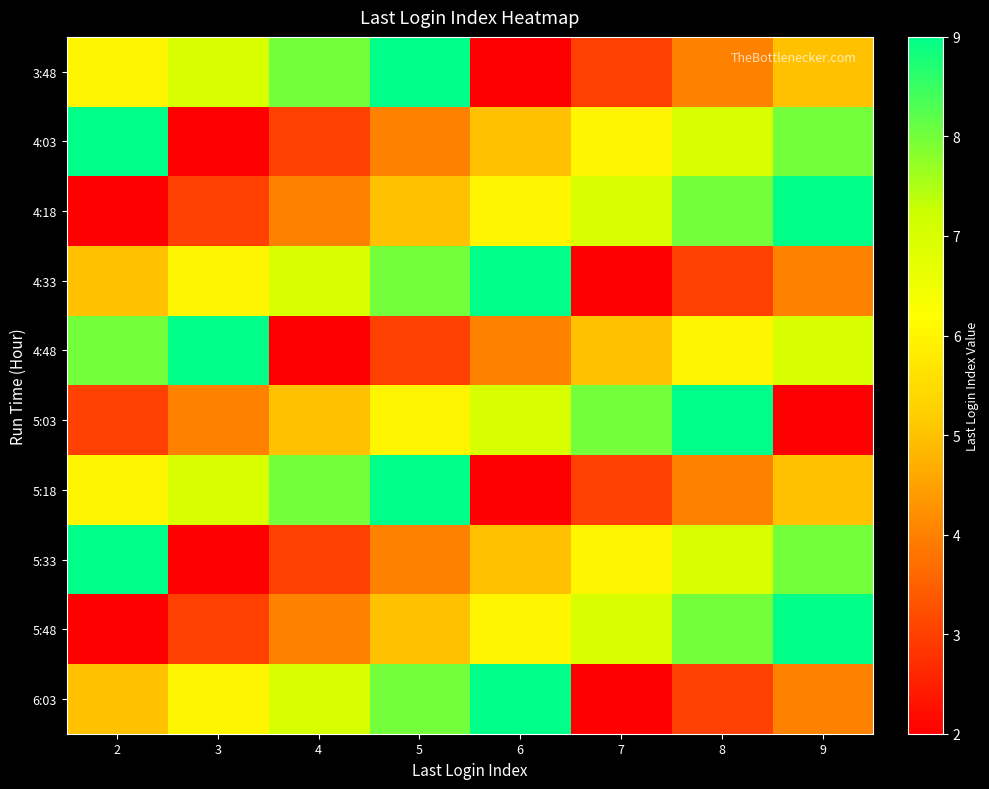

Which series has the largest range (max minus min)?

3:48